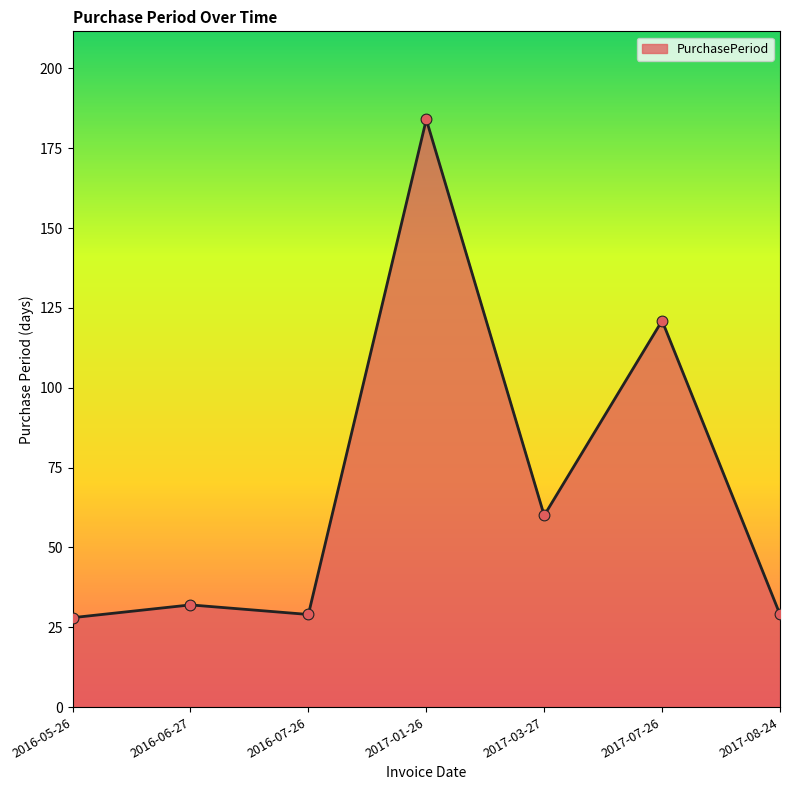

What is the change in value from 2016-07-26 to 2017-07-26?

+92